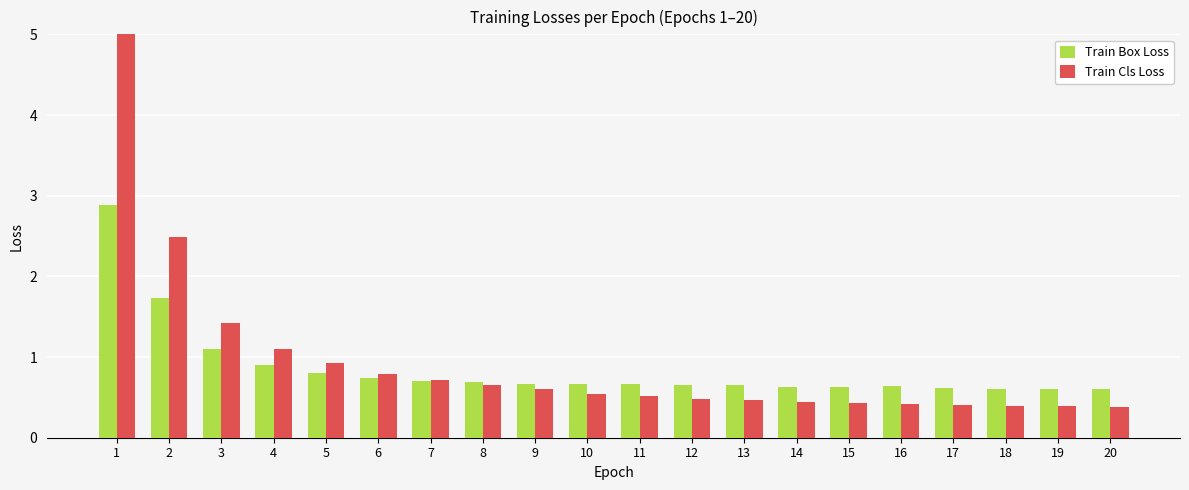

What is the difference between the Train Box Loss values at 3 and 10?

0.4